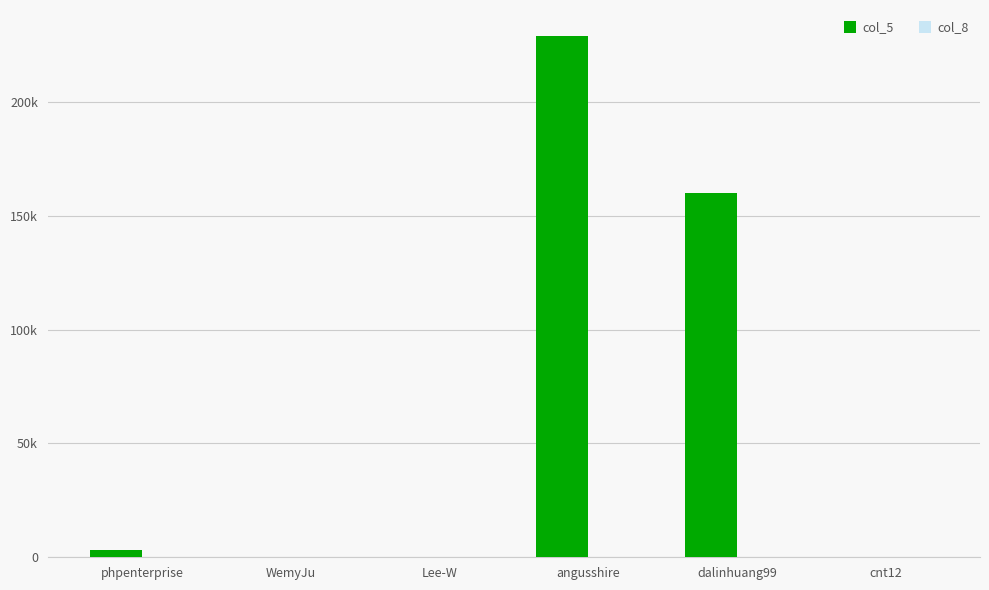

What are all the series names shown in the legend?

col_5, col_8